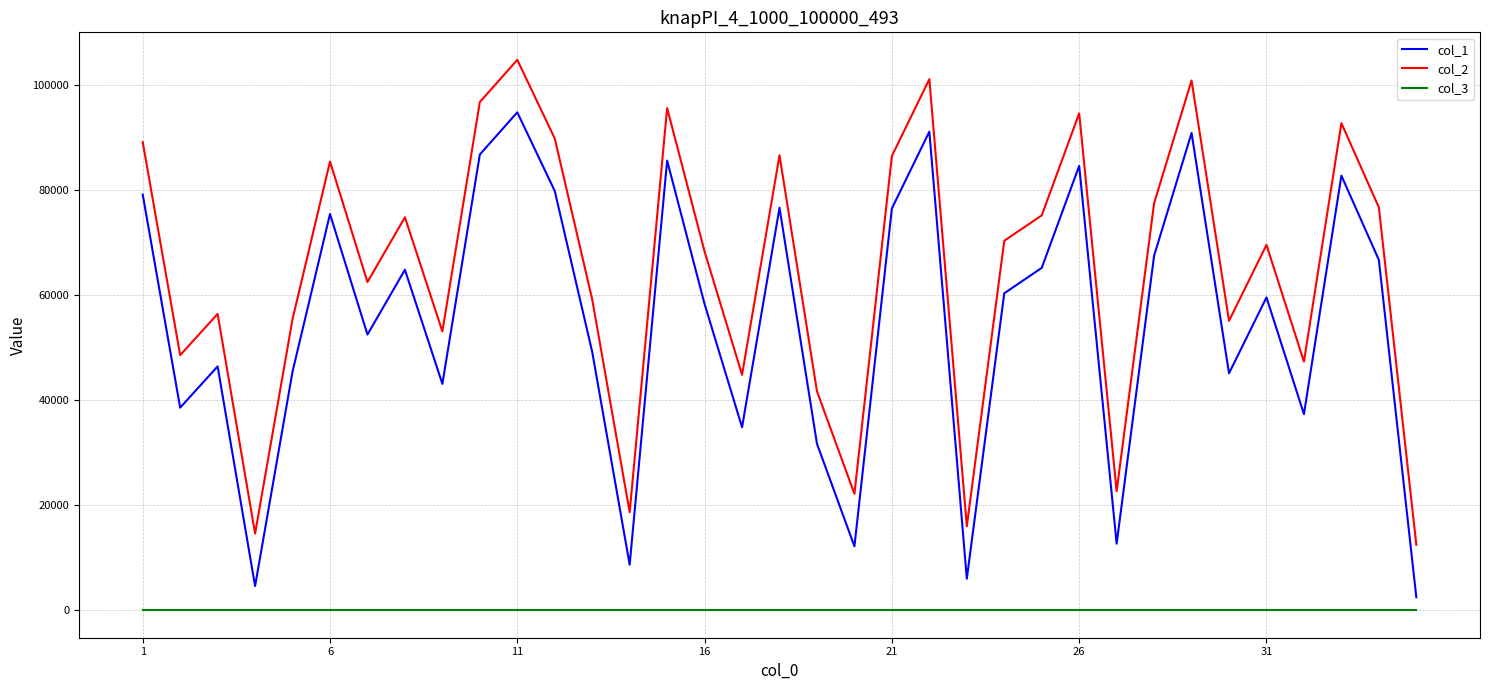

Rank the series by their maximum value, from highest to lowest.

col_2, col_1, col_3